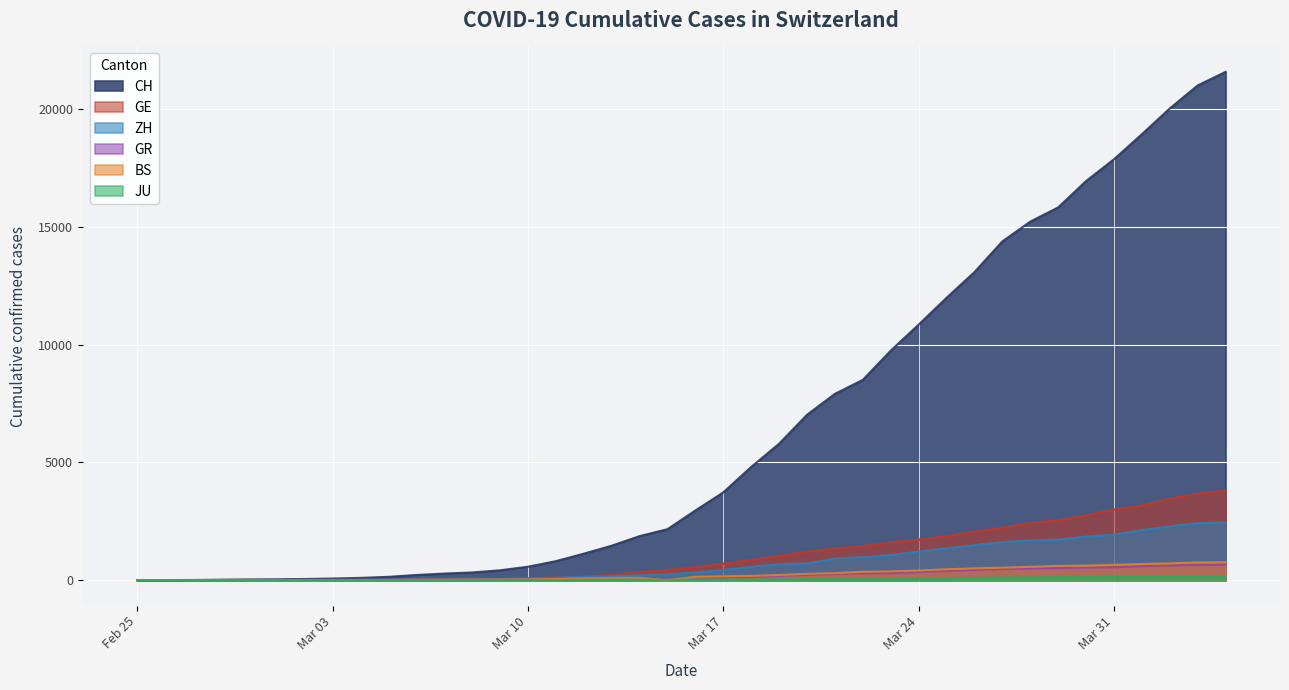

What is the spread (max minus min) of values at 2020-03-30?

16818